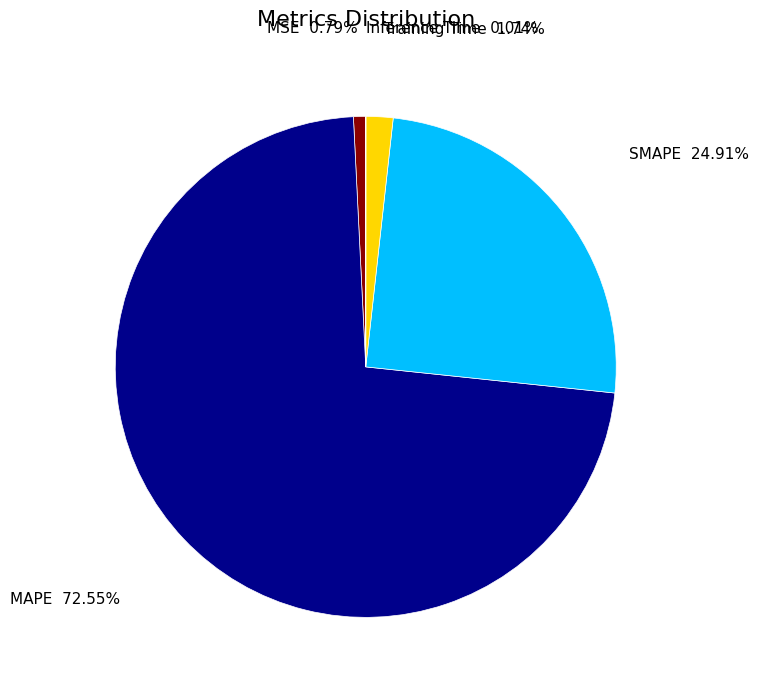

What is the largest slice in the pie chart?

MAPE